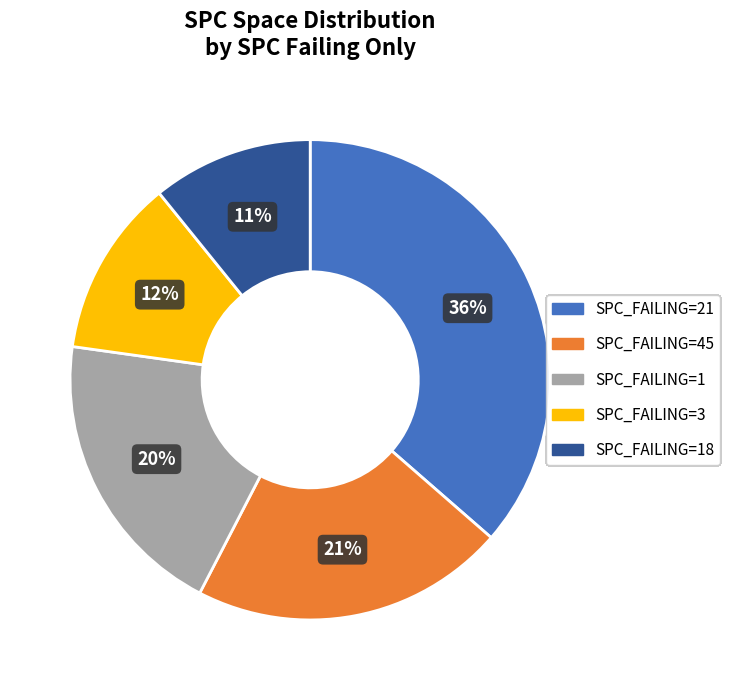

How many slices are in this pie chart?

5